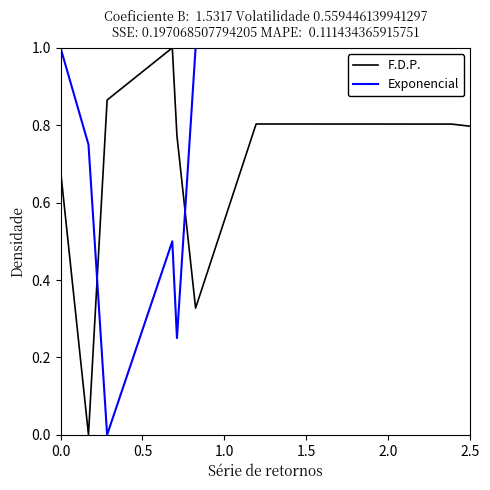

What is the greatest value displayed?

1.0